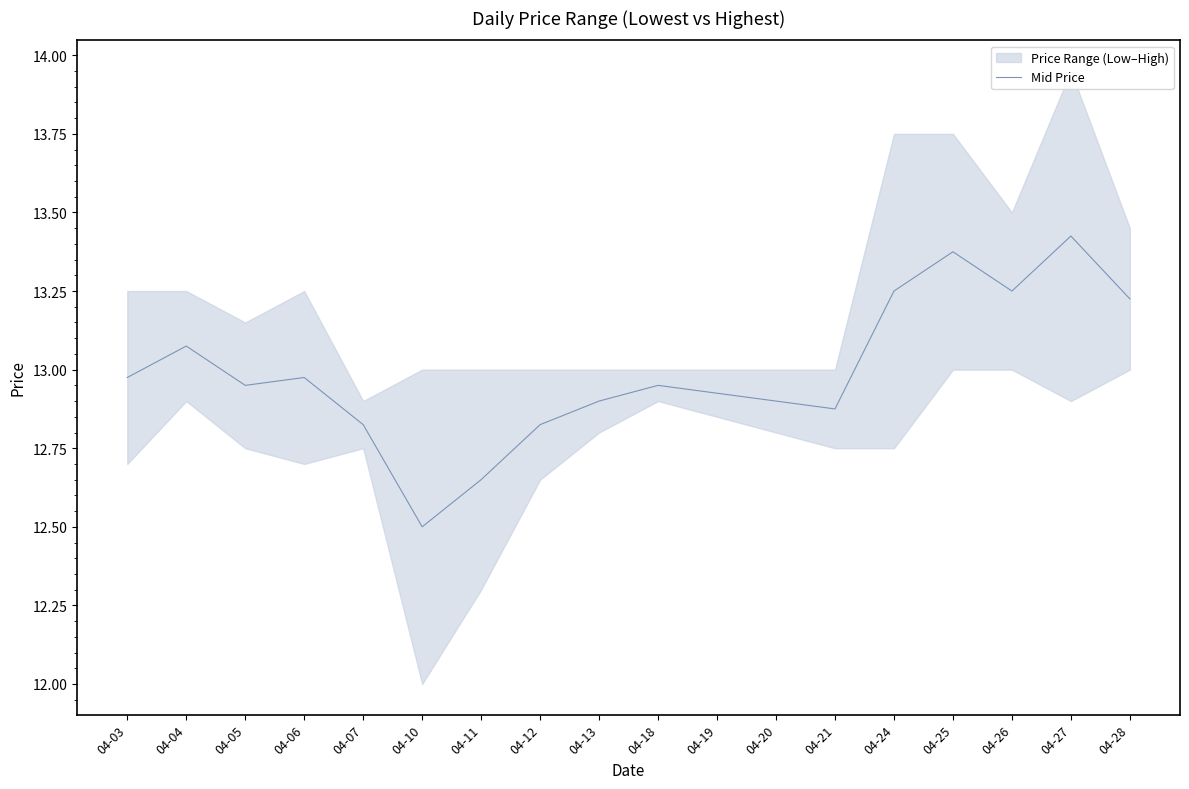

What is the difference between the values at 04-13 and 04-24?

0.3